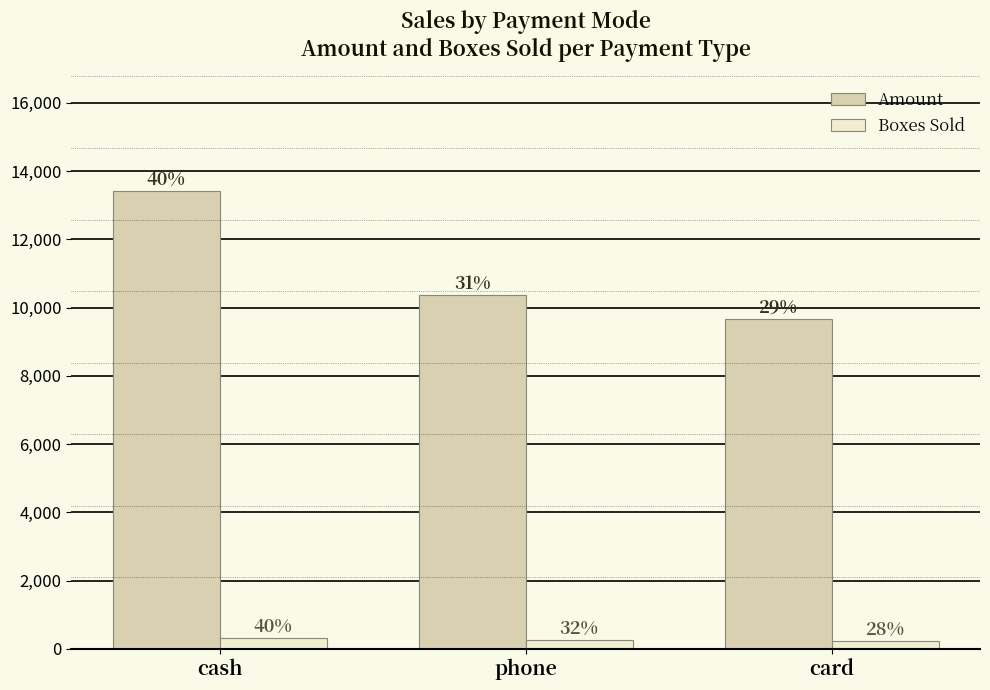

Rank the series at phone from highest to lowest value.

Amount, Boxes Sold